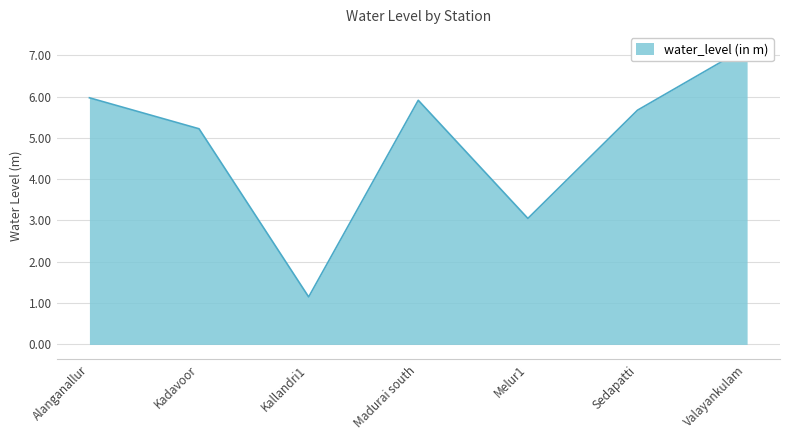

What is the maximum value shown in the chart?

7.2